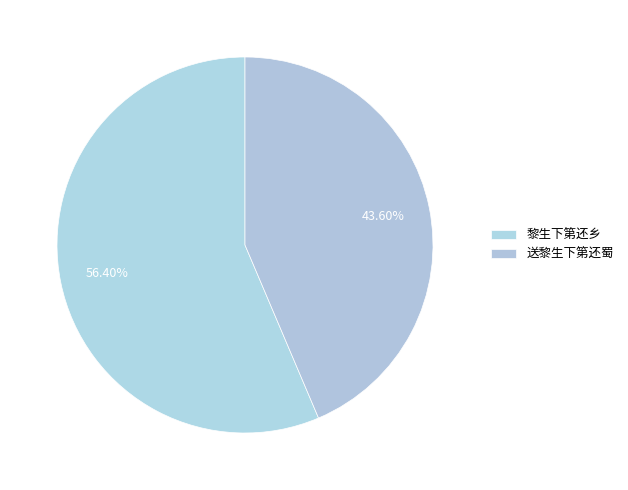

Count the number of slices in the pie.

2